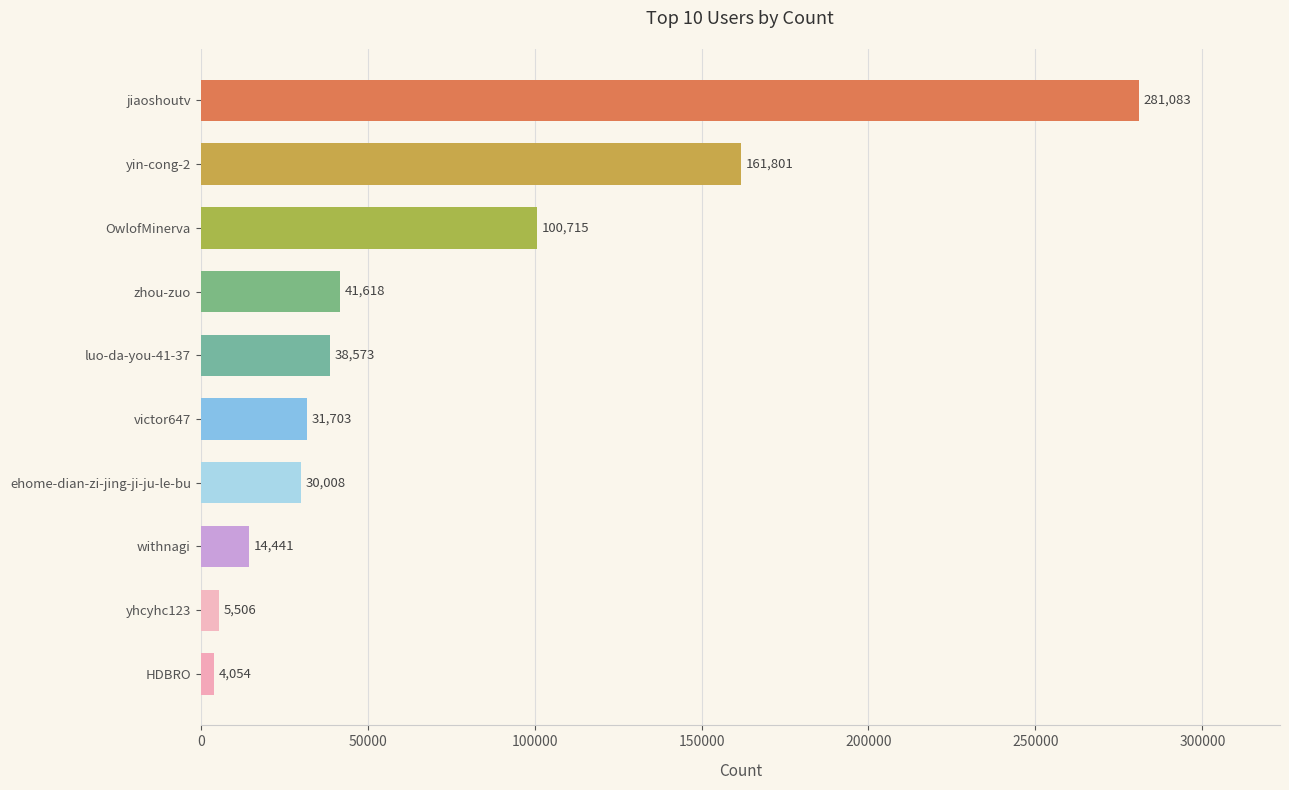

Reading bottom to top, extract all data points from this chart.

4054	5506	14441	30008	31703	38573	41618	100715	161801	281083